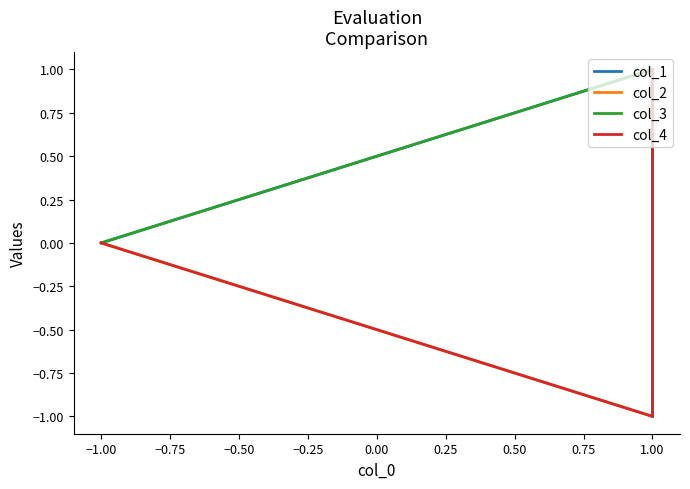

At how many categories does at least one series exceed 0?

5